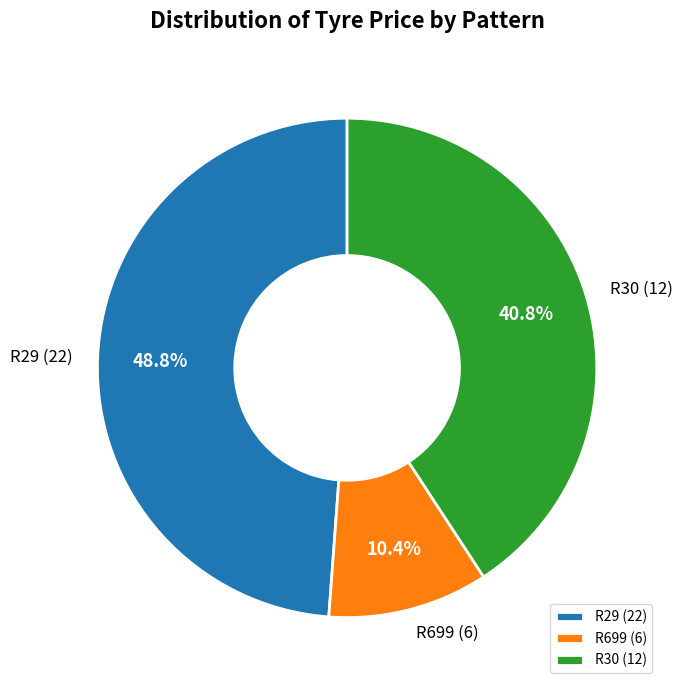

What is the ratio of the value at R699 to the value at R30?

0.3